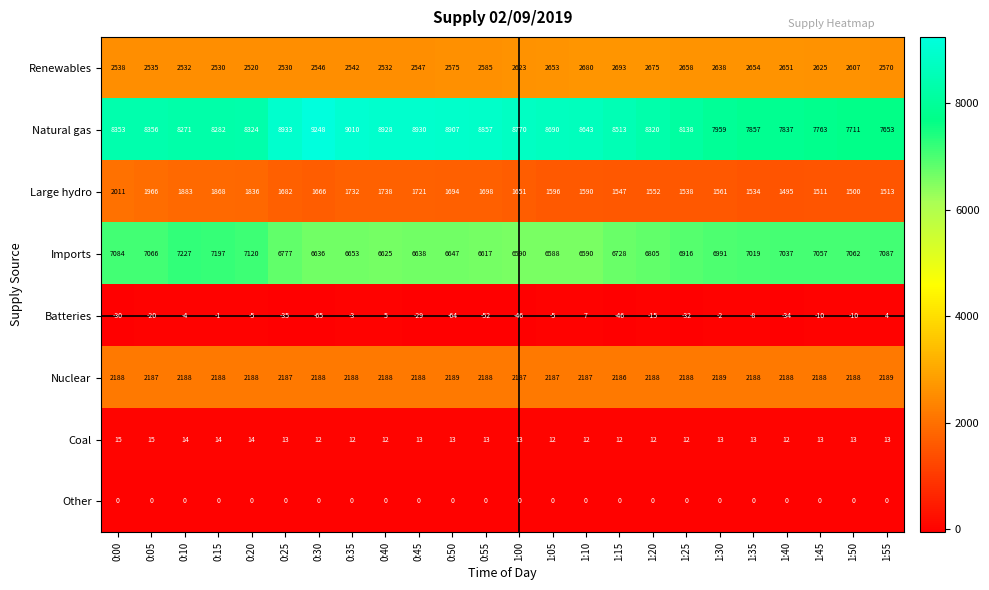

At which category is the sum across all series the highest?

0:30